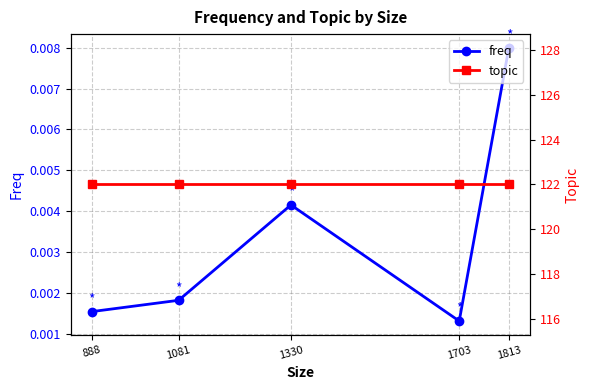

What is the total value across all series at 1813?

122.0